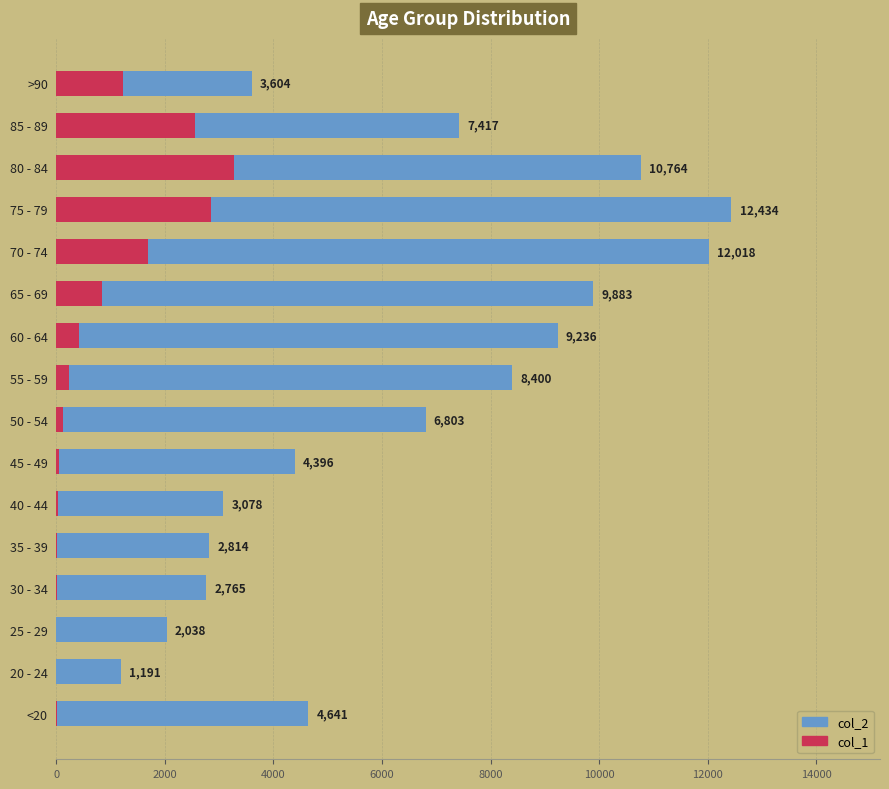

List the series in order of their overall mean, lowest first.

col_1, col_2